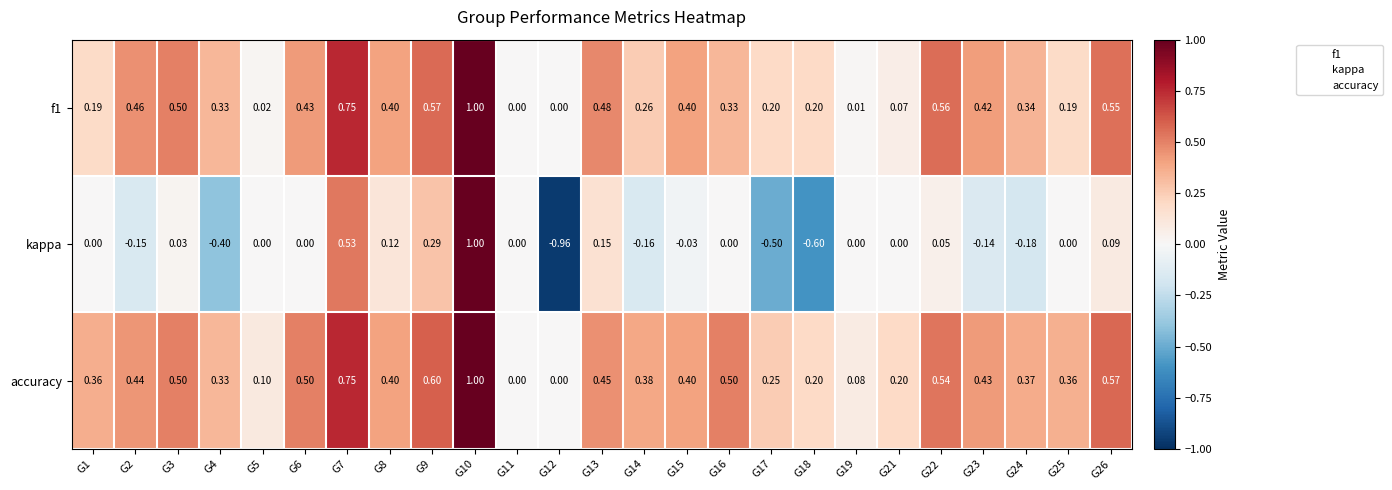

Rank the series at G13 from lowest to highest value.

kappa, accuracy, f1